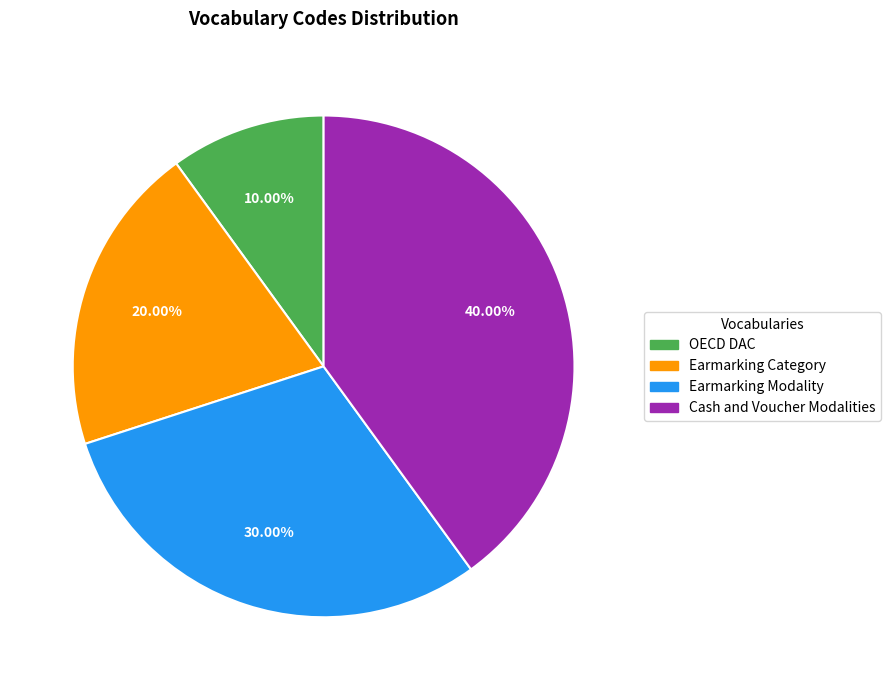

Which category has the biggest portion of the pie?

Cash and Voucher Modalities